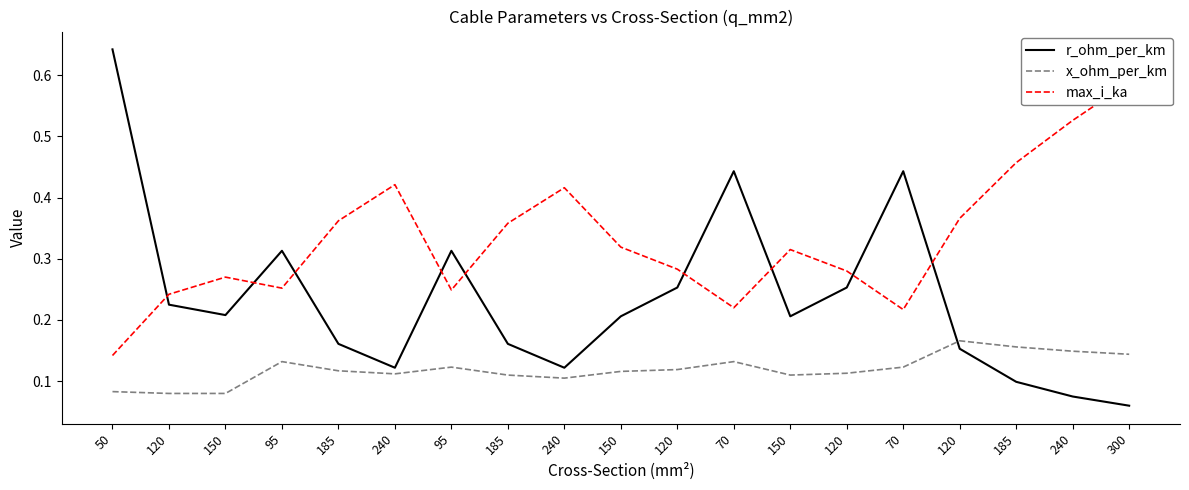

List the labels in order of x_ohm_per_km value, largest first.

120, 185, 240, 300, 95, 70, 95, 70, 120, 185, 150, 120, 240, 185, 150, 240, 50, 120, 150